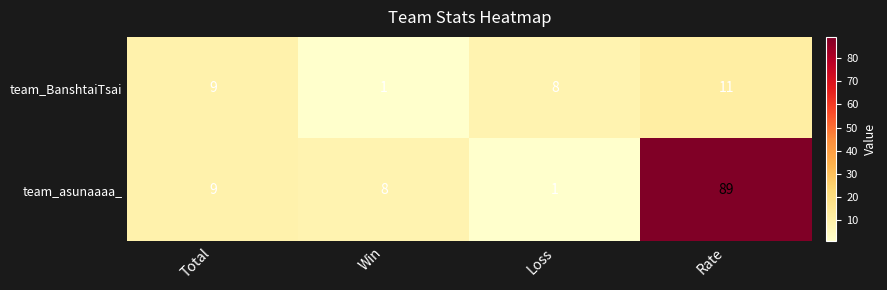

What is the total value across all series at Rate?

100